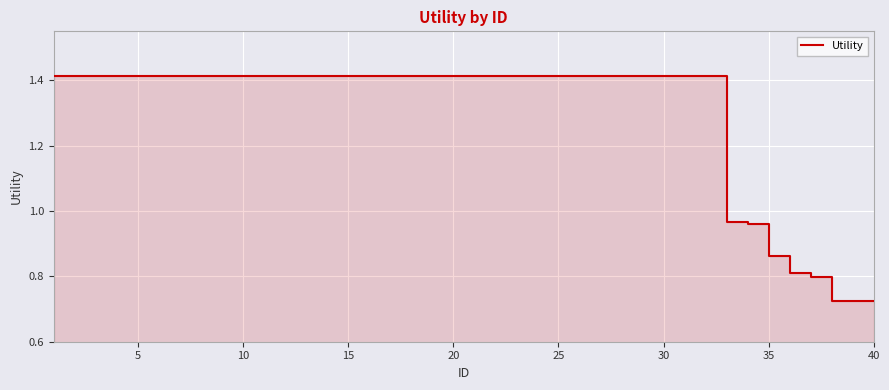

What is the value of the 22nd point from the left?

1.4